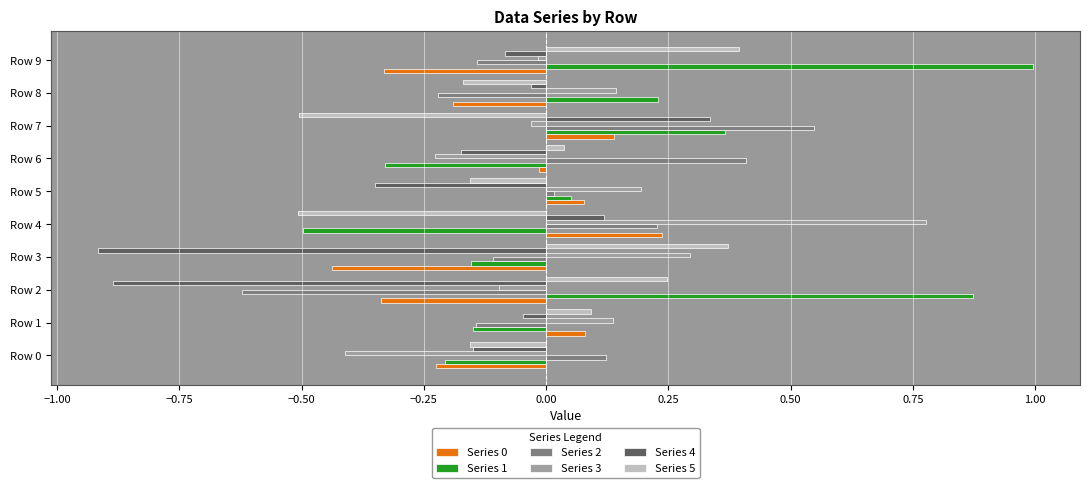

What is the sum of all Series 4 values?

-2.2